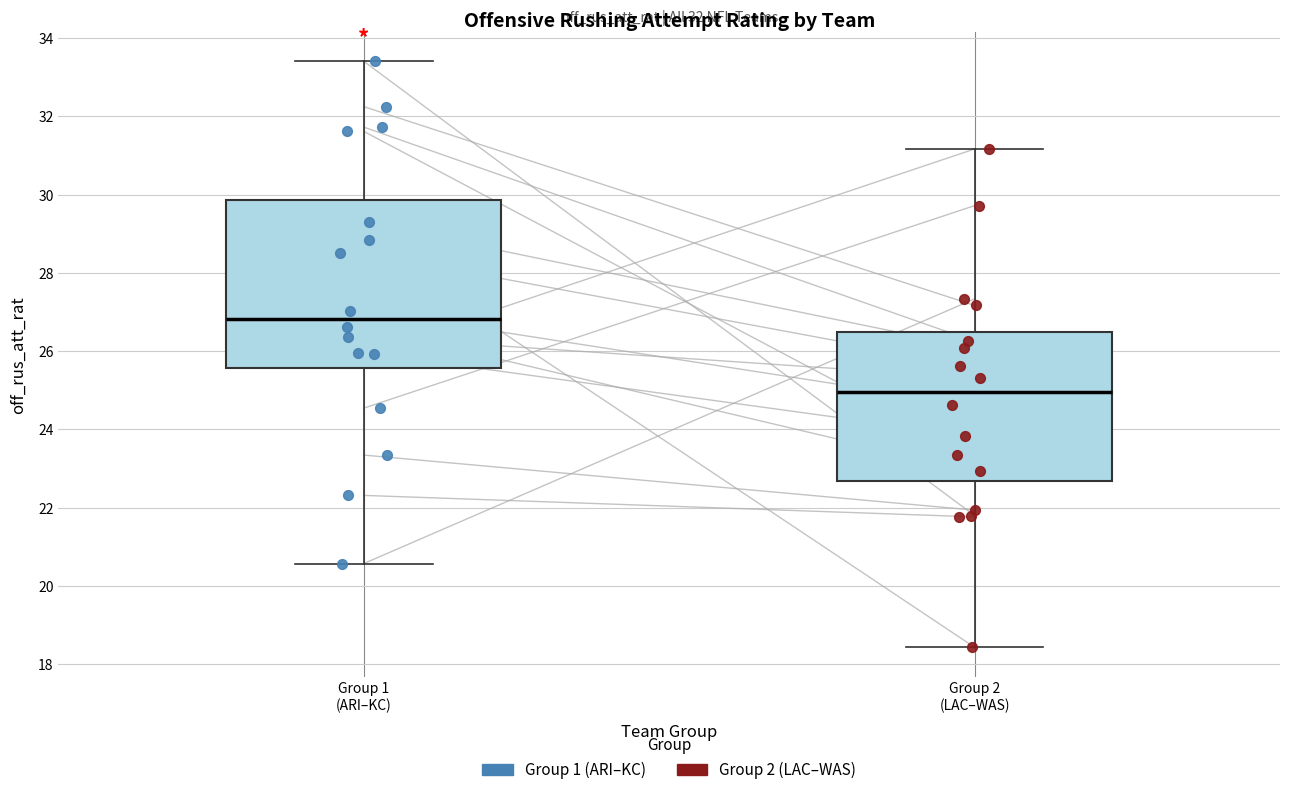

Where does the median line of the box for Group 2 (LAC–WAS) sit on the y-axis? The values are not printed on the chart, so give them approximately, as read against the axis.

25.0